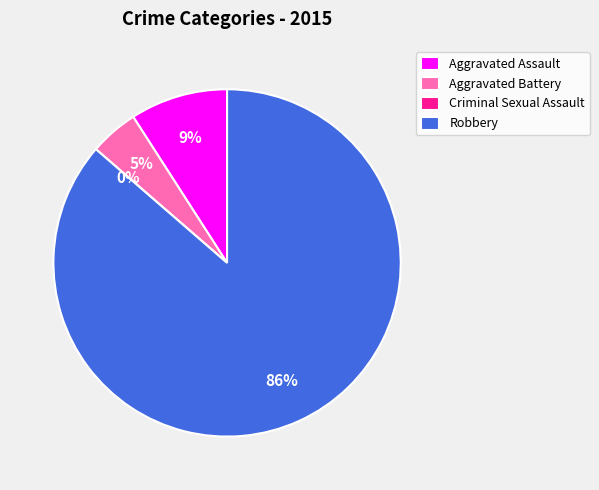

Is it true that Aggravated Battery is 5% of the pie?

True